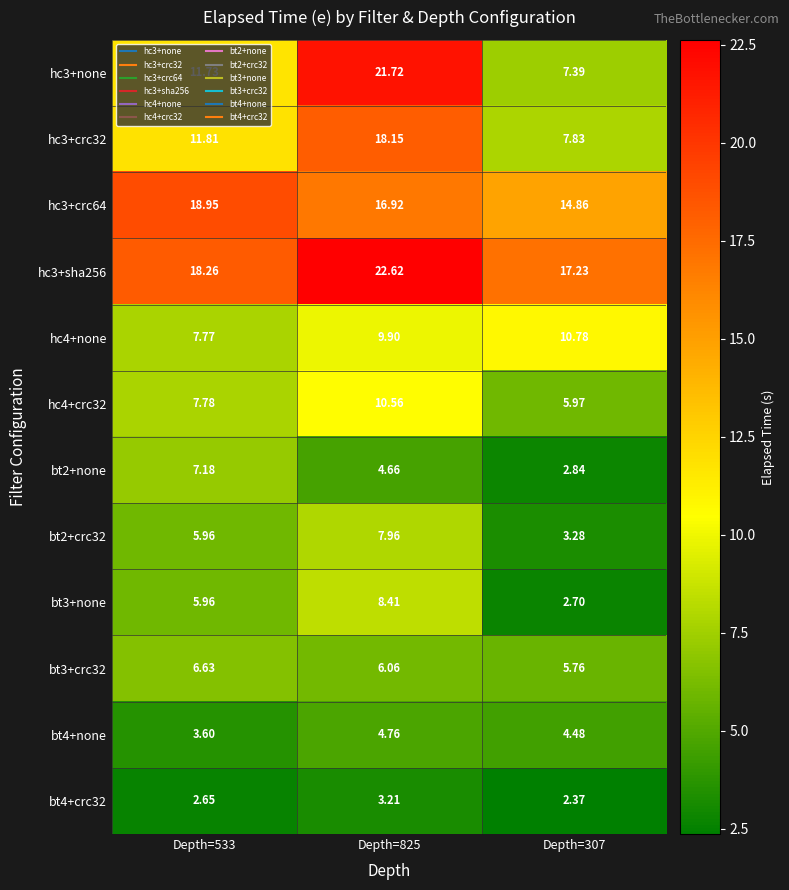

How many categories are shown in the chart?

3